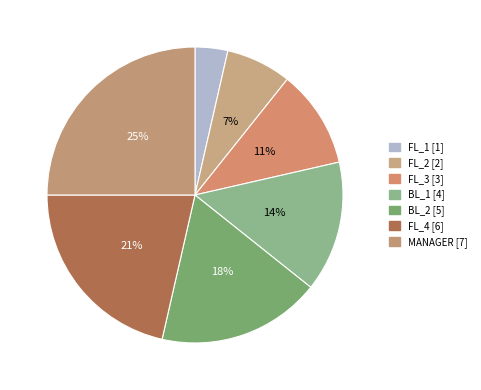

To the nearest percent, what is the difference between the largest and smallest slice percentages?

21%